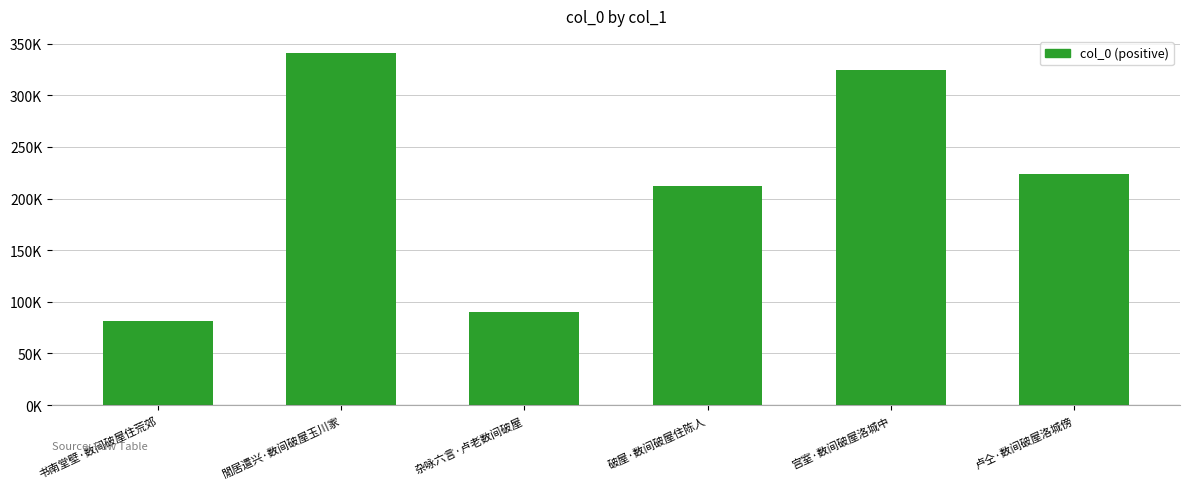

Rank the categories by value from lowest to highest.

书南堂壁·数间破屋住荒郊, 杂咏六言·卢老数间破屋, 破屋·数间破屋住陈人, 卢仝·数间破屋洛城傍, 宫室·数间破屋洛城中, 閒居遣兴·数间破屋玉川家